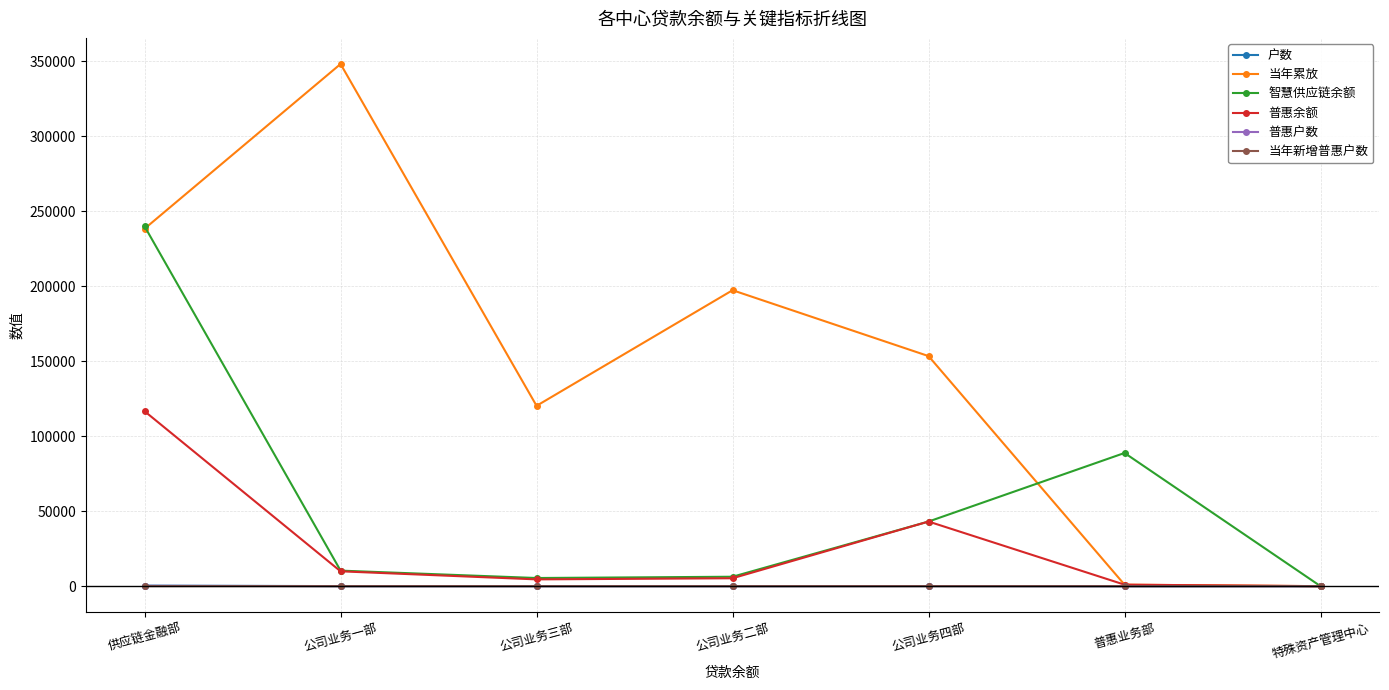

At which category does 当年累放 reach its first local valley?

公司业务三部